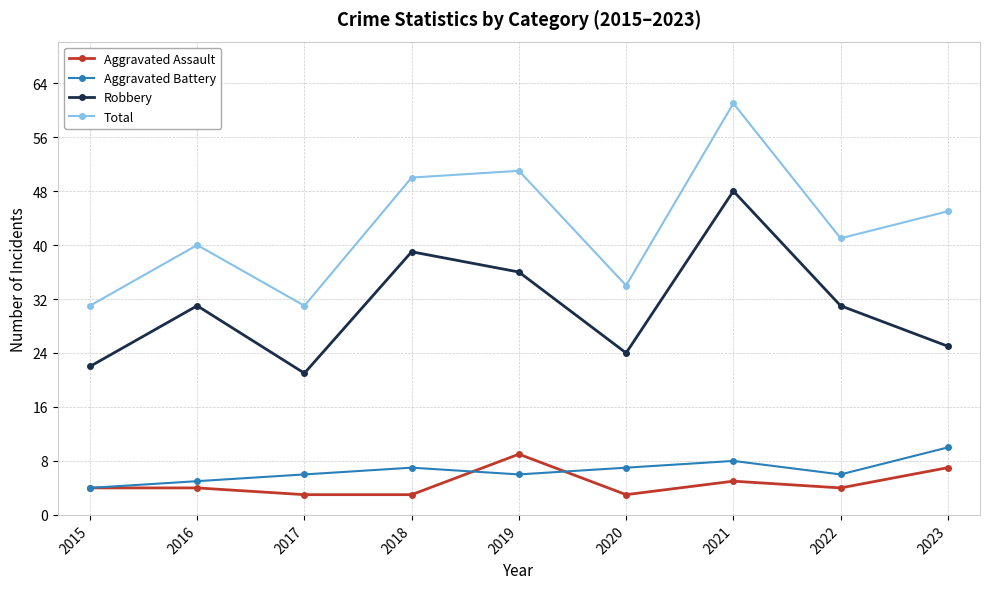

Is this an area chart (filled region under the line)?

No